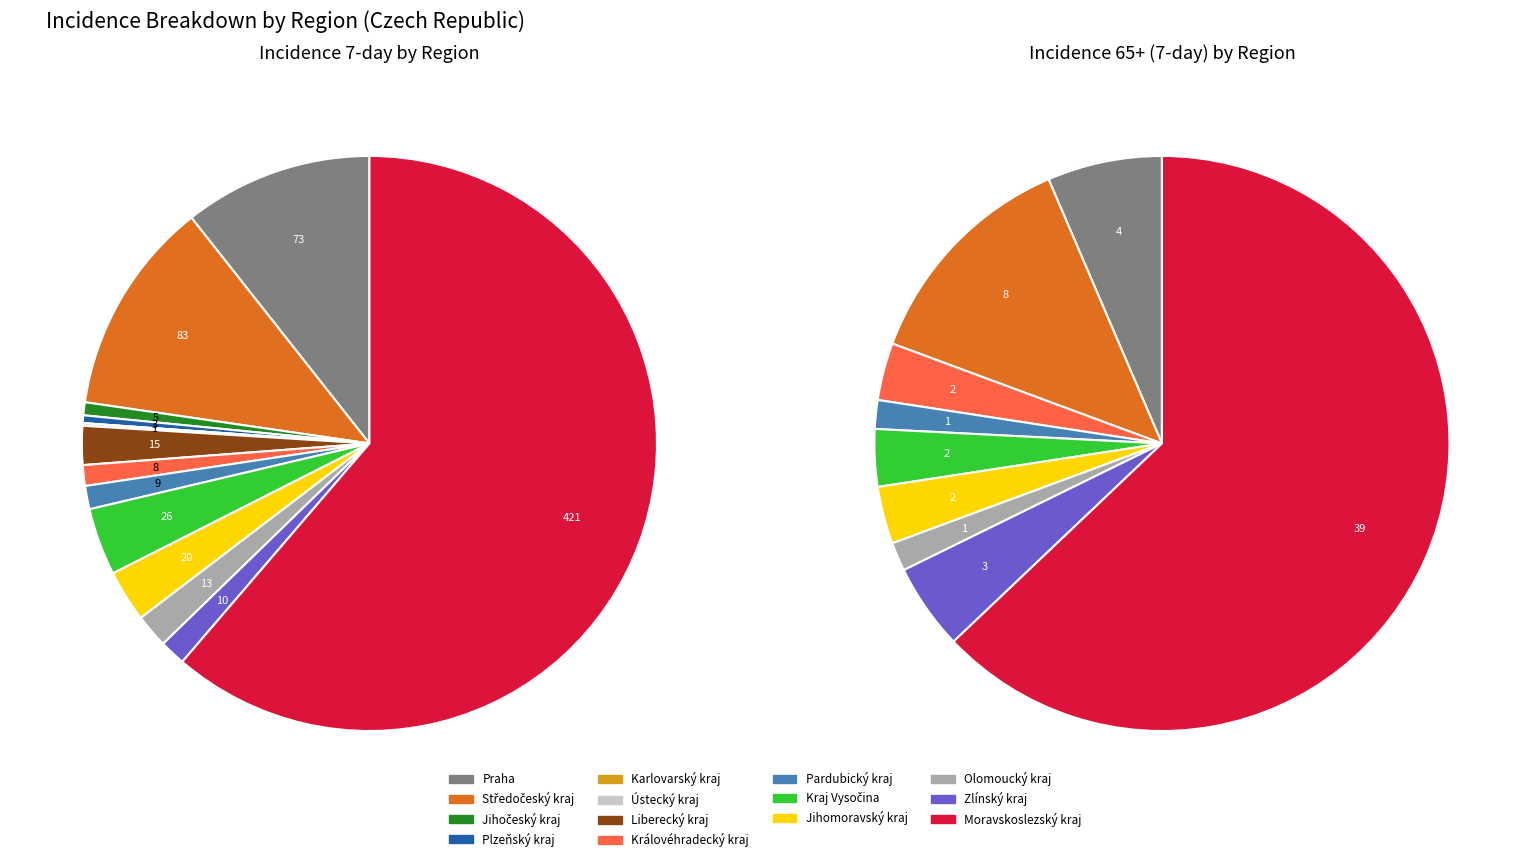

Count the number of slices in the pie.

14